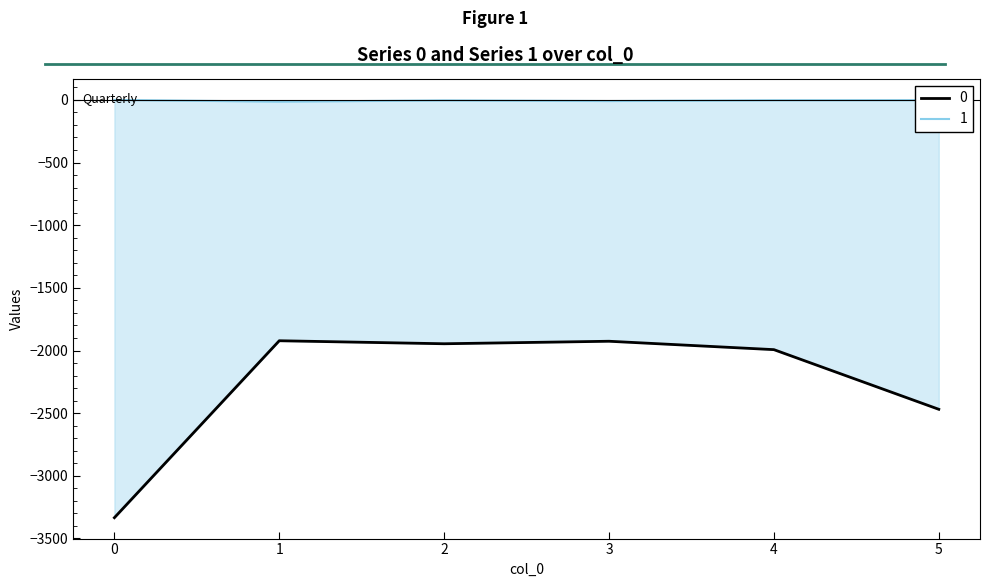

In 0, how many points are lower than both neighbors (excluding endpoints)?

1